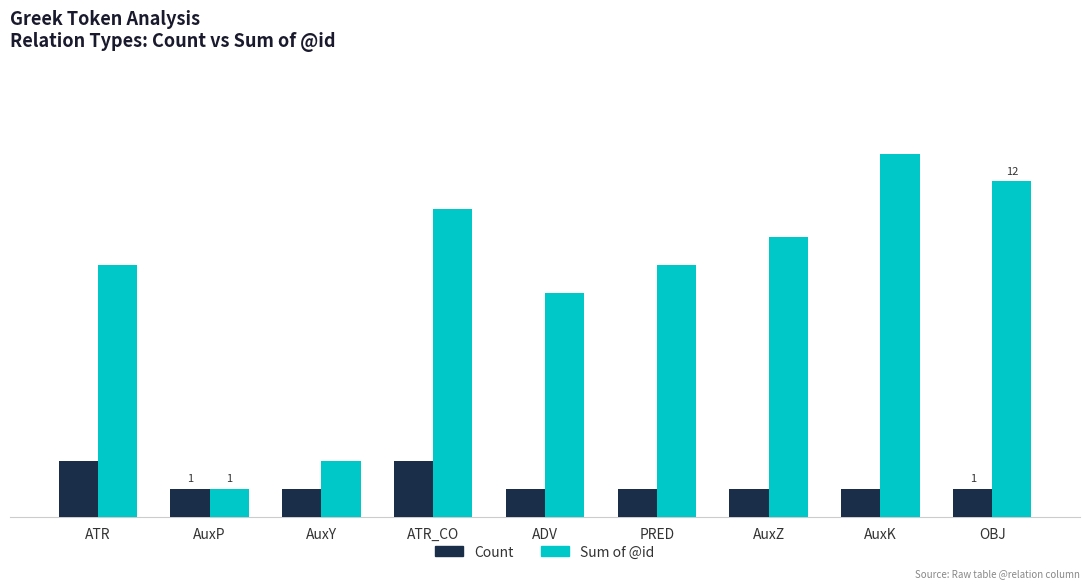

What position from the right is AuxP?

8